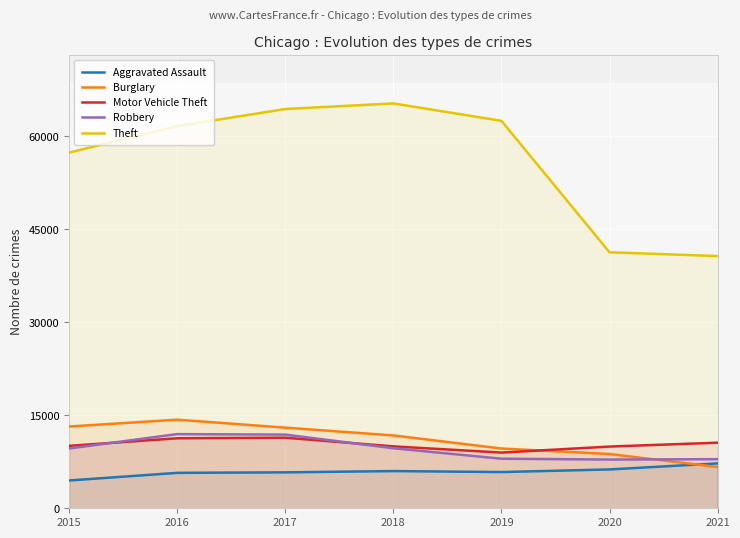

Where is Robbery nearest to the value 9907?

2018